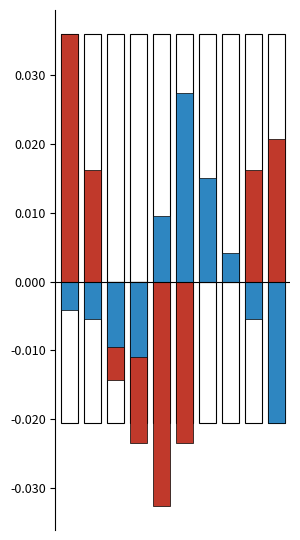

At 1, list the series in order from smallest to largest.

d, c